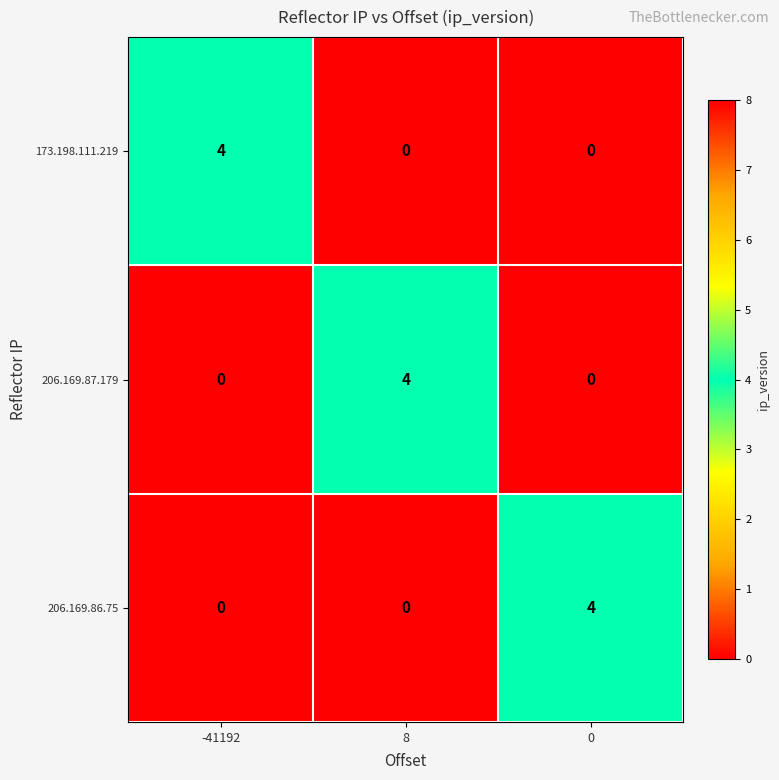

Reading left to right, transcribe all the data shown in this chart.

173.198.111.219: -41192=4	8=0	0=0
206.169.87.179: -41192=0	8=4	0=0
206.169.86.75: -41192=0	8=0	0=4